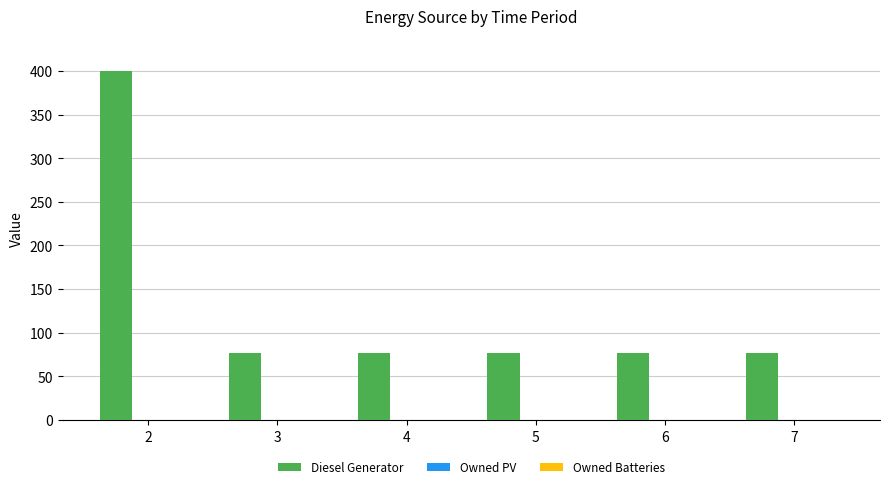

What is the change in value from 2 to 5?

-323